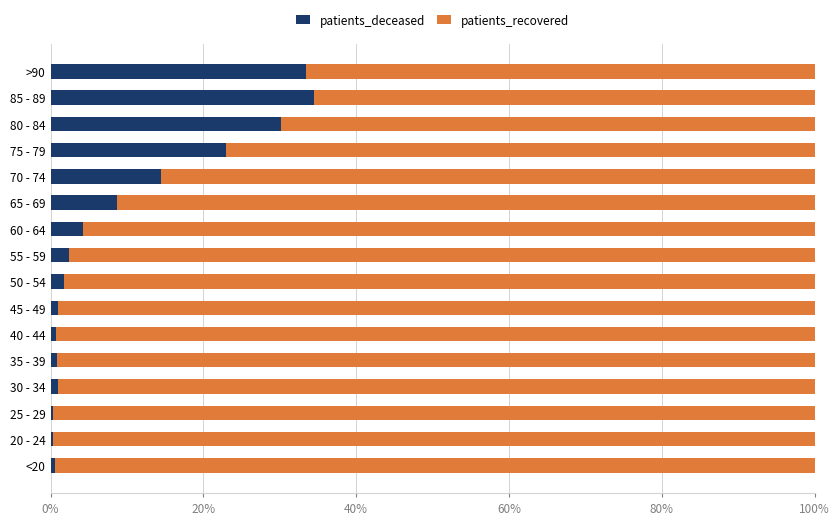

True or false: patients_deceased has a value of 11.4 at 80 - 84.

False